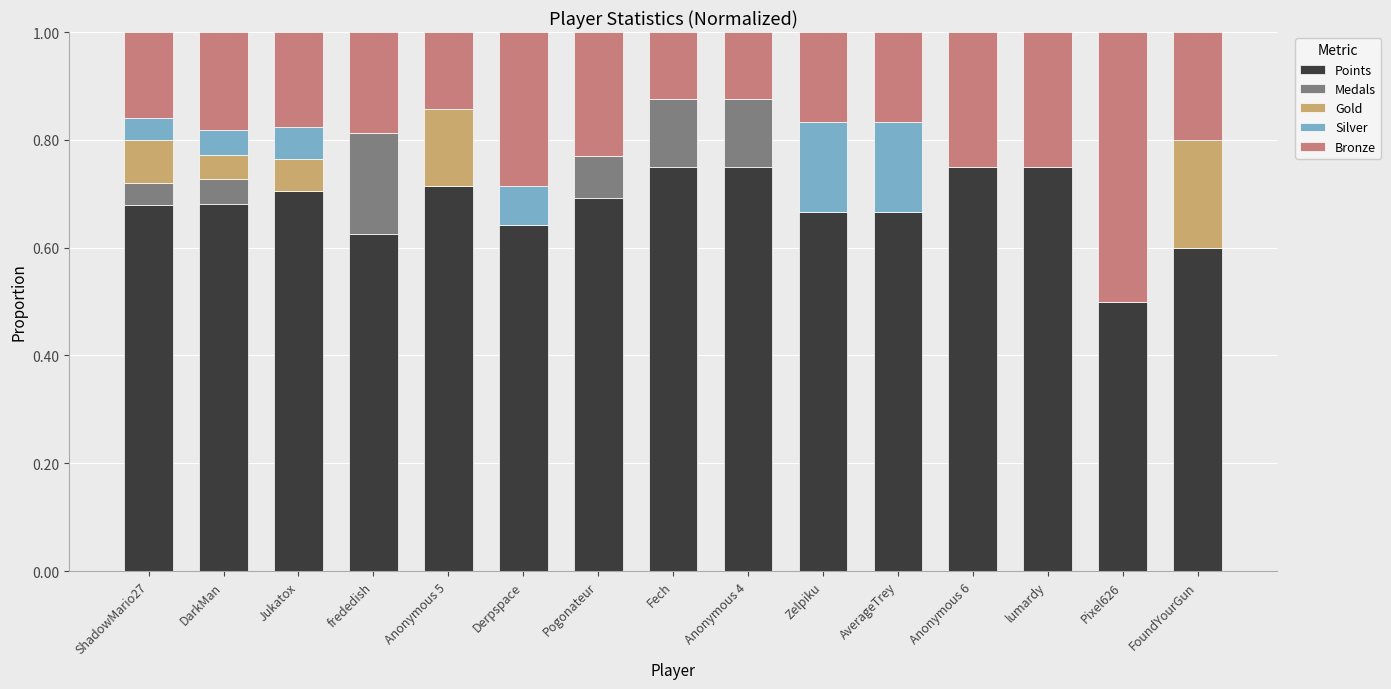

The Points series shows 0.3 at Anonymous 5. True or false?

False